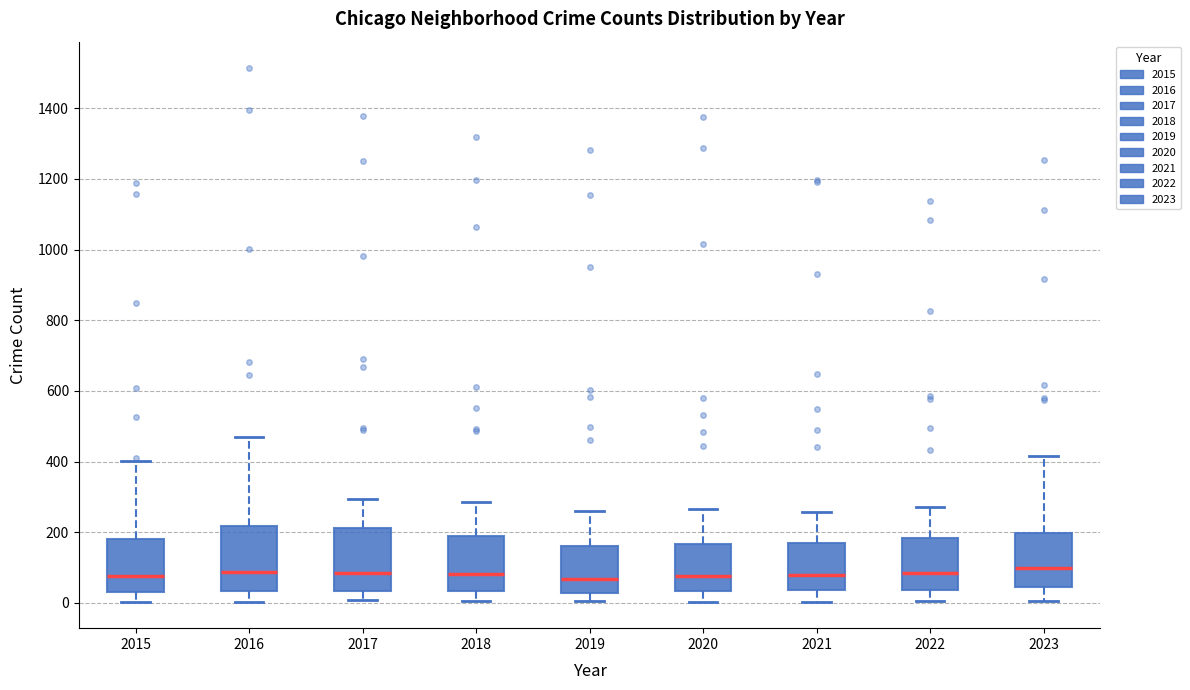

Reading left to right, transcribe this box plot: for each box, give where its median line is, the range the box spans, and where its two whiskers end, as read against the y-axis. The values are not printed on the chart, so give them approximately, as read against the axis.

2015: median 80, box 40 to 180, whiskers 0 to 400
2016: median 80, box 40 to 220, whiskers 0 to 460
2017: median 80, box 40 to 220, whiskers 0 to 300
2018: median 80, box 40 to 180, whiskers 0 to 280
2019: median 60, box 20 to 160, whiskers 0 to 260
2020: median 80, box 40 to 160, whiskers 0 to 260
2021: median 80, box 40 to 180, whiskers 0 to 260
2022: median 80, box 40 to 180, whiskers 0 to 280
2023: median 100, box 40 to 200, whiskers 0 to 420